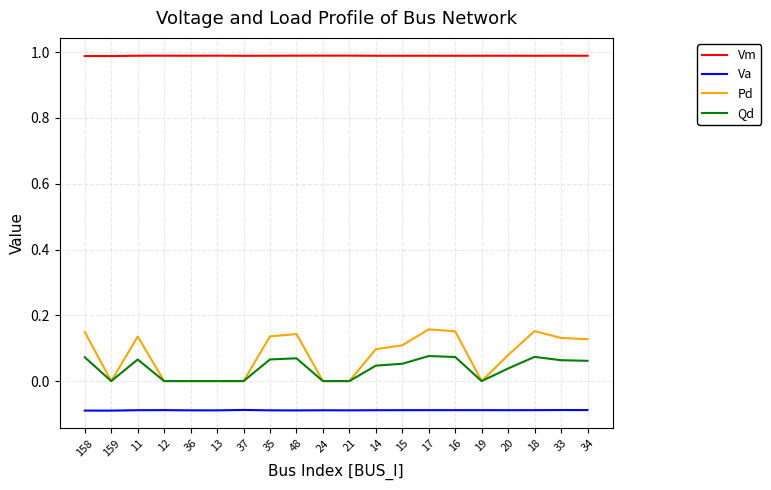

The Vm series shows 1.3 at 18. True or false?

False